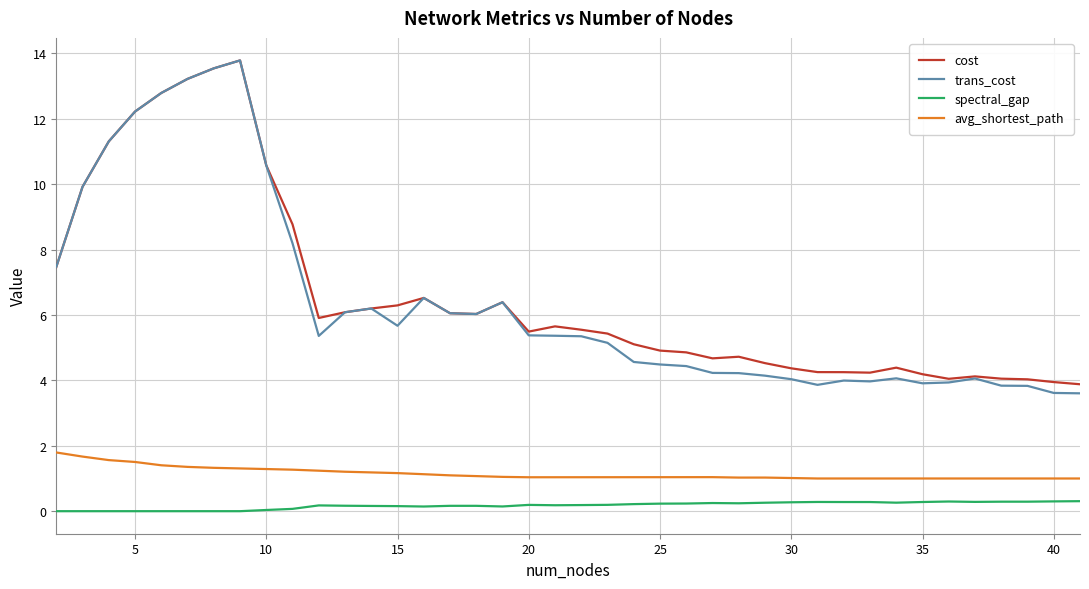

True or false: cost and avg_shortest_path intersect in this chart.

False